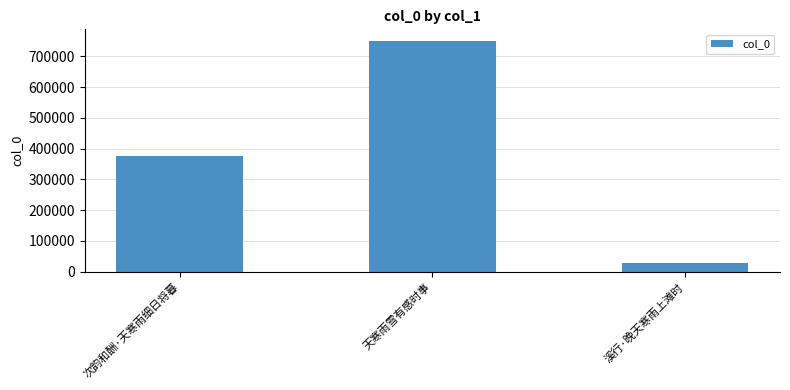

List the labels in order of value, smallest first.

溪行·晚天寒雨上滩时, 次韵和酬·天寒雨细日将暮, 天寒雨雪有感时事